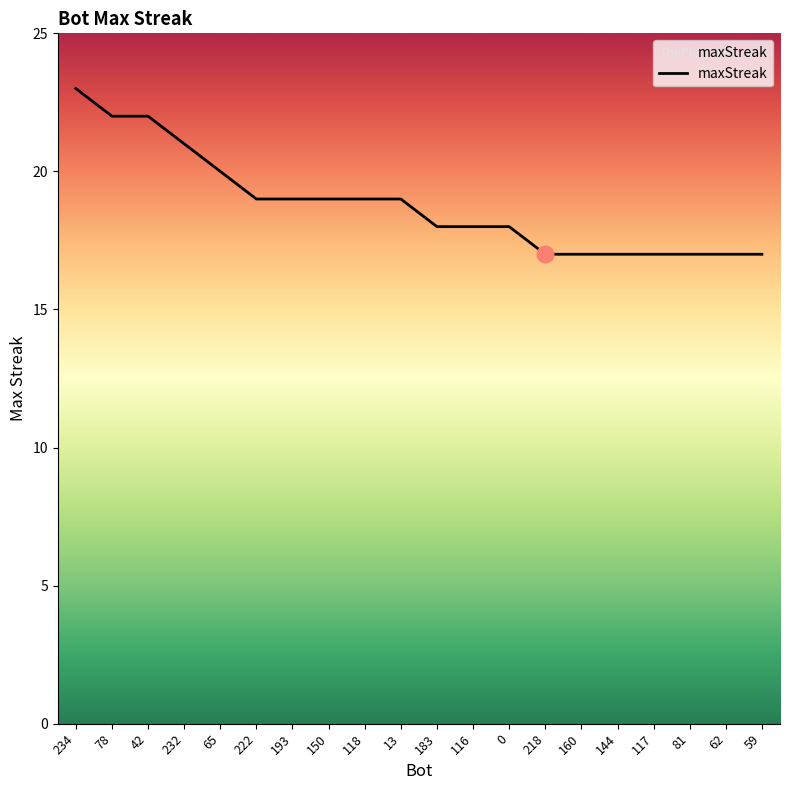

At which label is the value closest to 20?

65